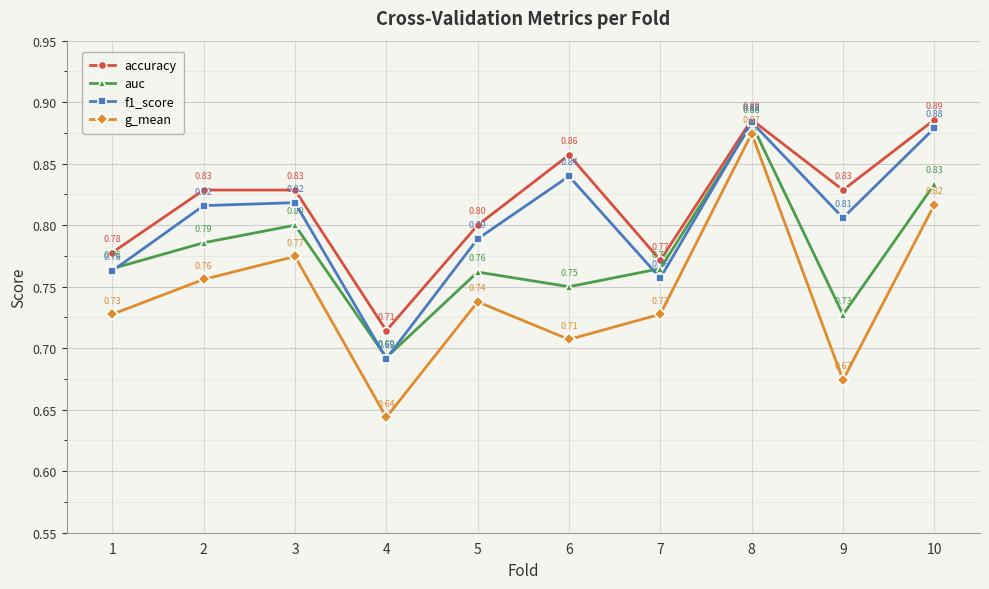

Which series has the largest range (max minus min)?

g_mean